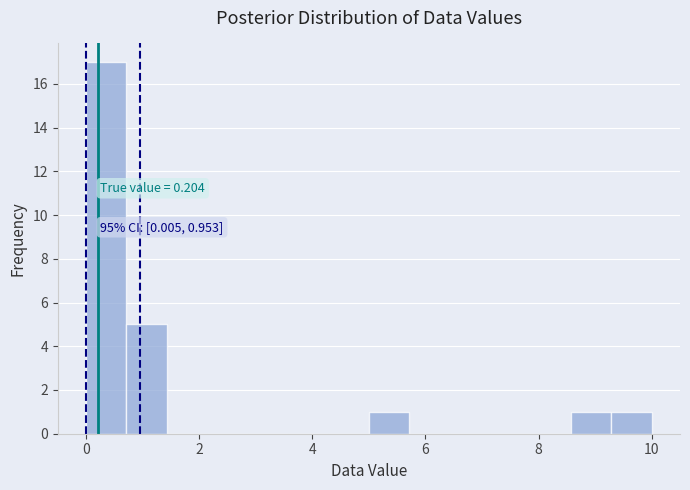

Around what value on the x-axis is the tallest bar? Give the approximate position of its centre, as read against the axis.

0.4